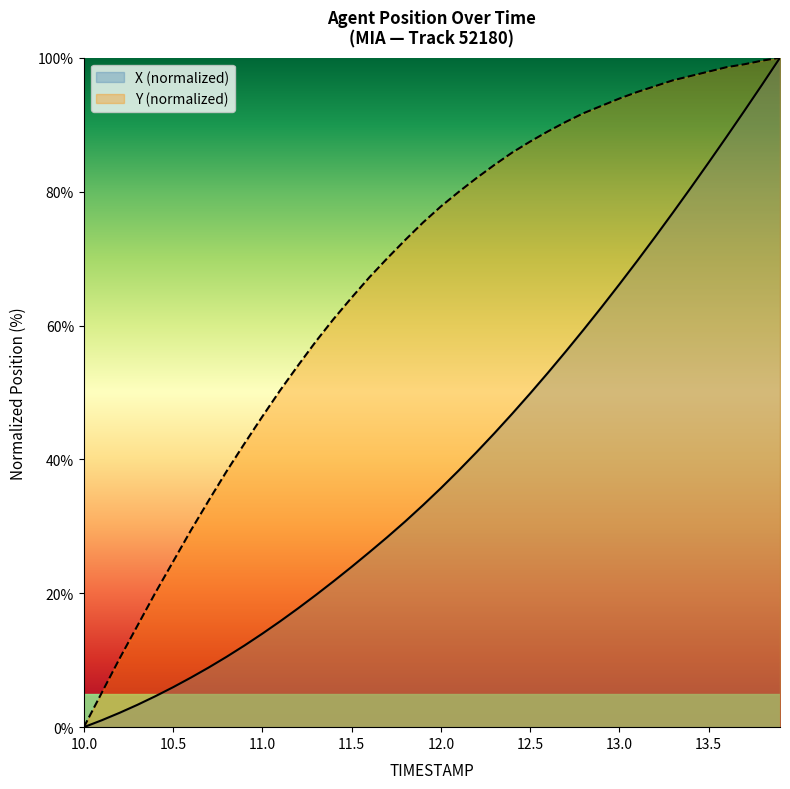

Which category has the lowest value in the X series?

10.0